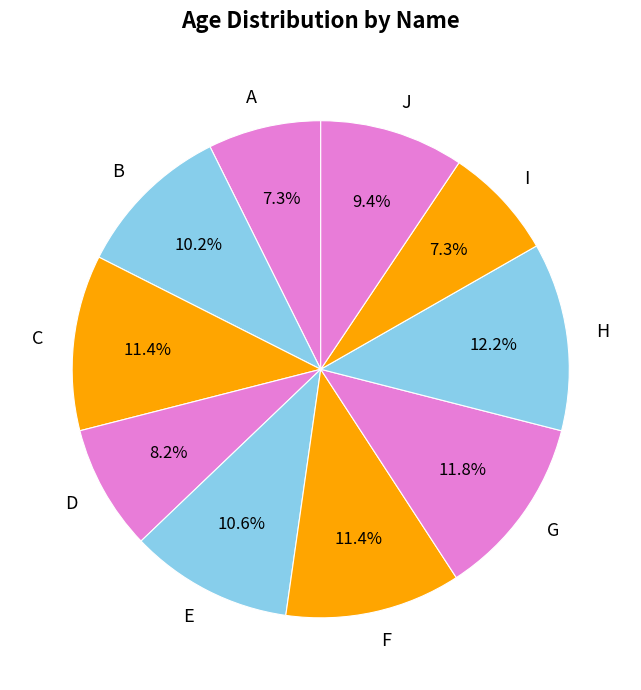

Is there any slice that represents more than half of the pie?

No